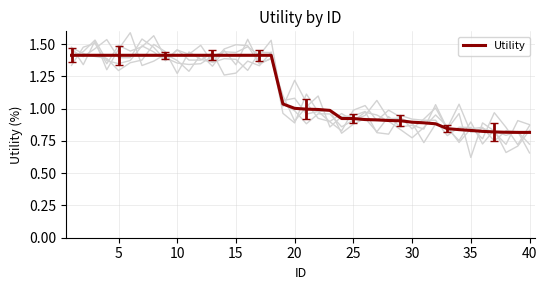

True or false: Utility has a value of 1.4 at 10.

True